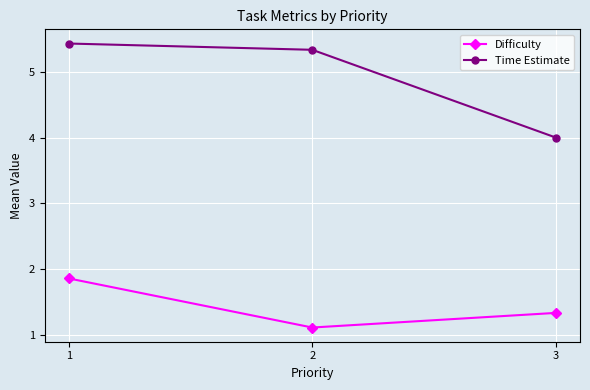

The Difficulty series shows 1.9 at 1. True or false?

True